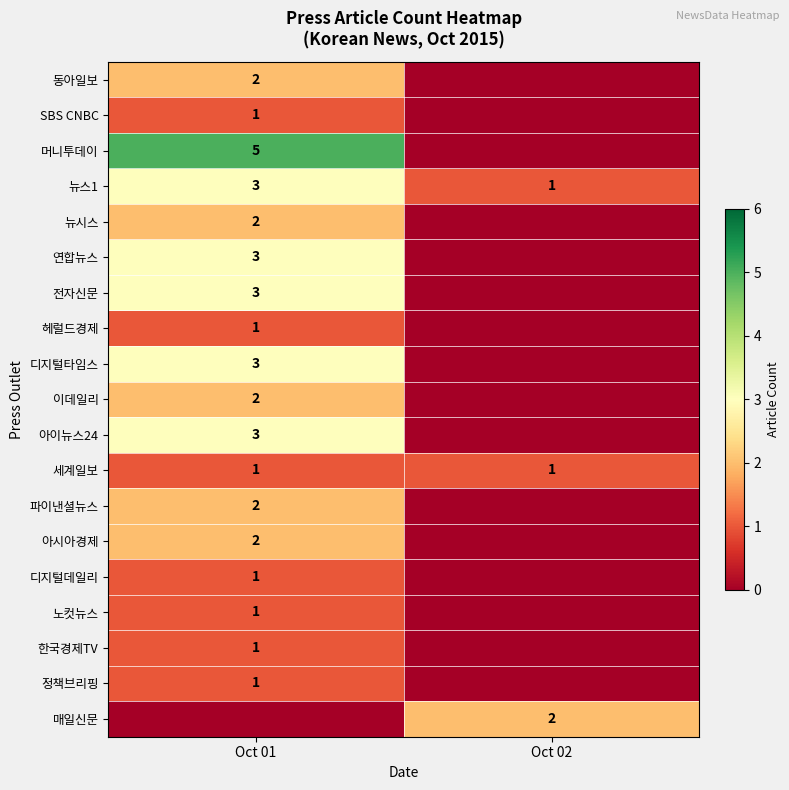

The value of 머니투데이 at Oct 01 is 8. True or false?

False